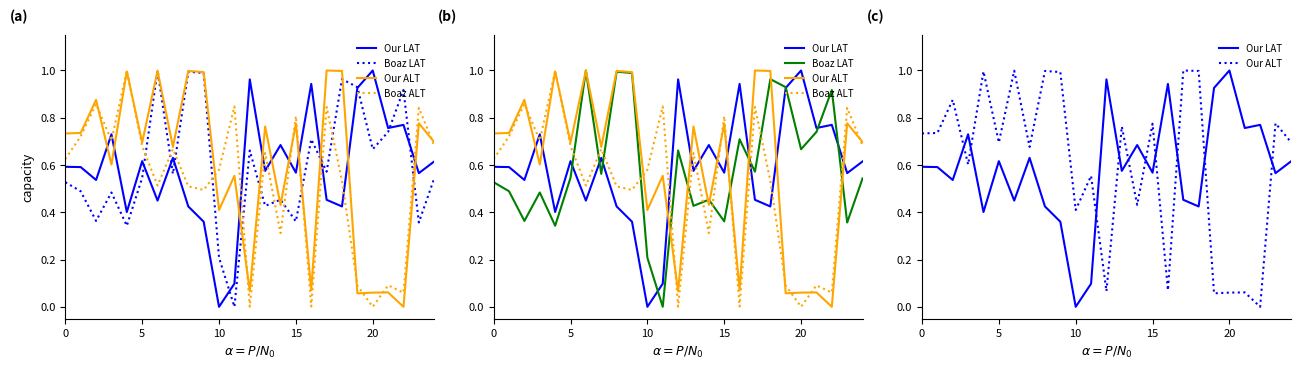

Is it true that Boaz LAT equals 0.7 at 15?

False